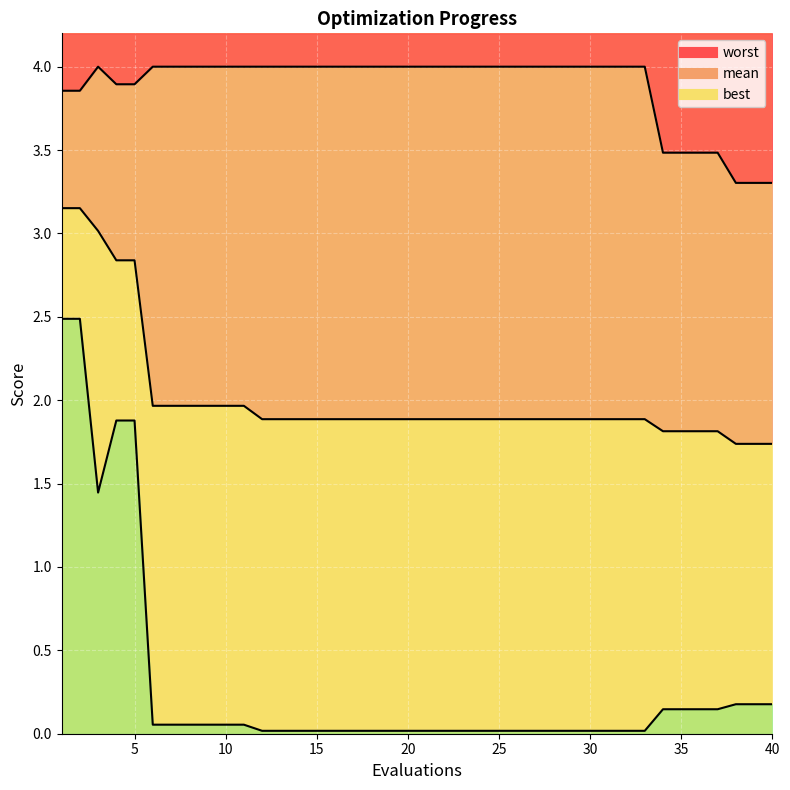

What is the spread (max minus min) of values at 24?

4.0